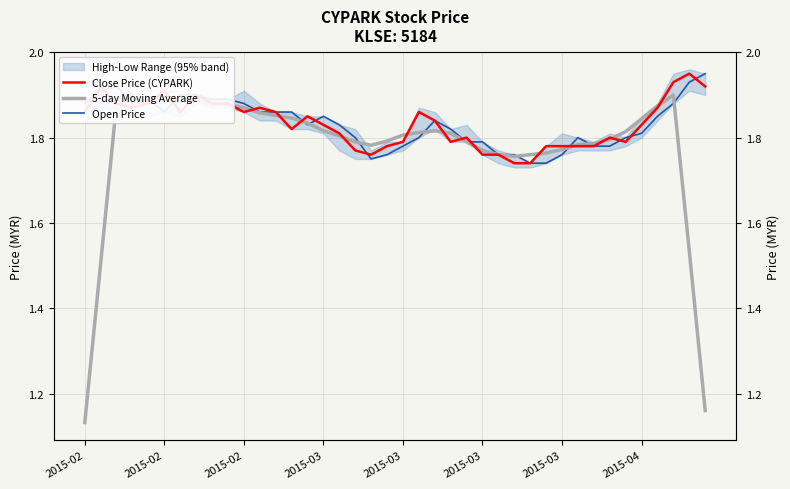

What is the average value of the 5-day Moving Average series?

1.8